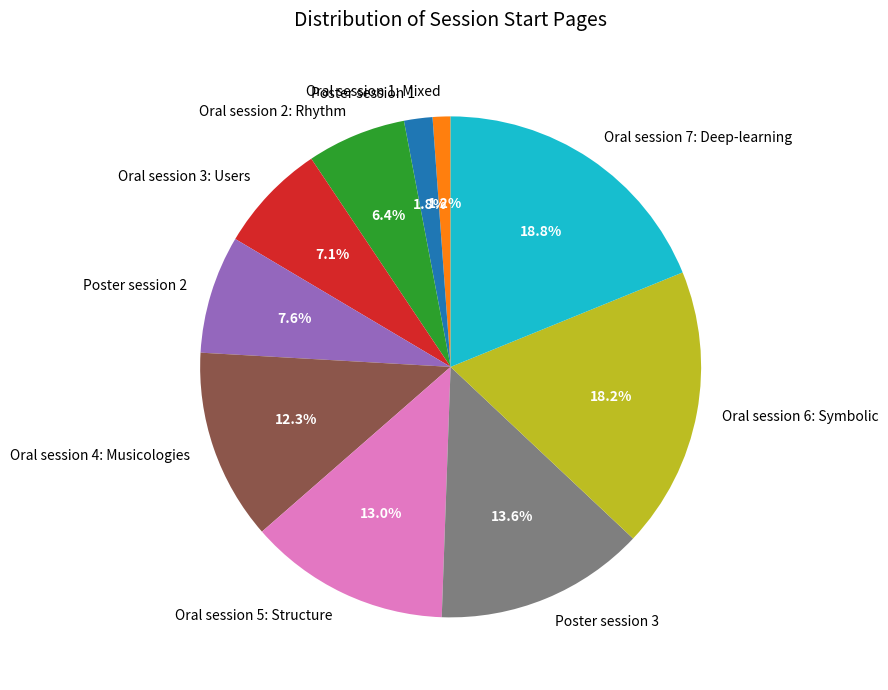

How many slices are in this pie chart?

10